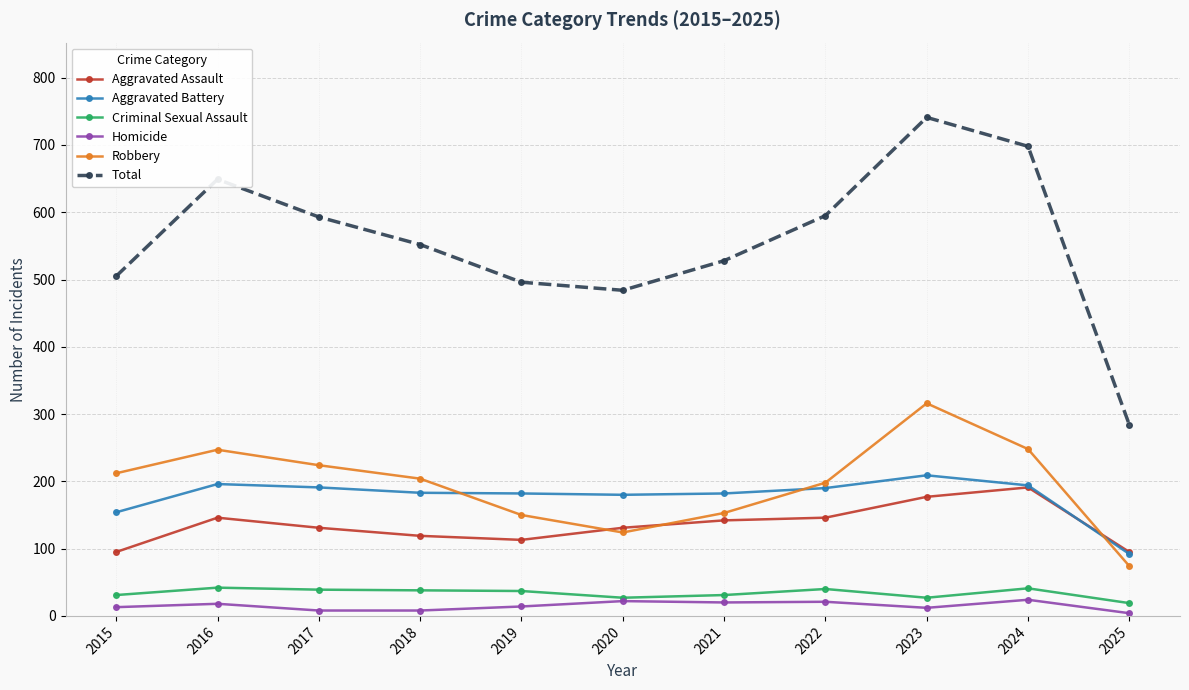

What is the sum of the Robbery values at 2025 and 2024?

322